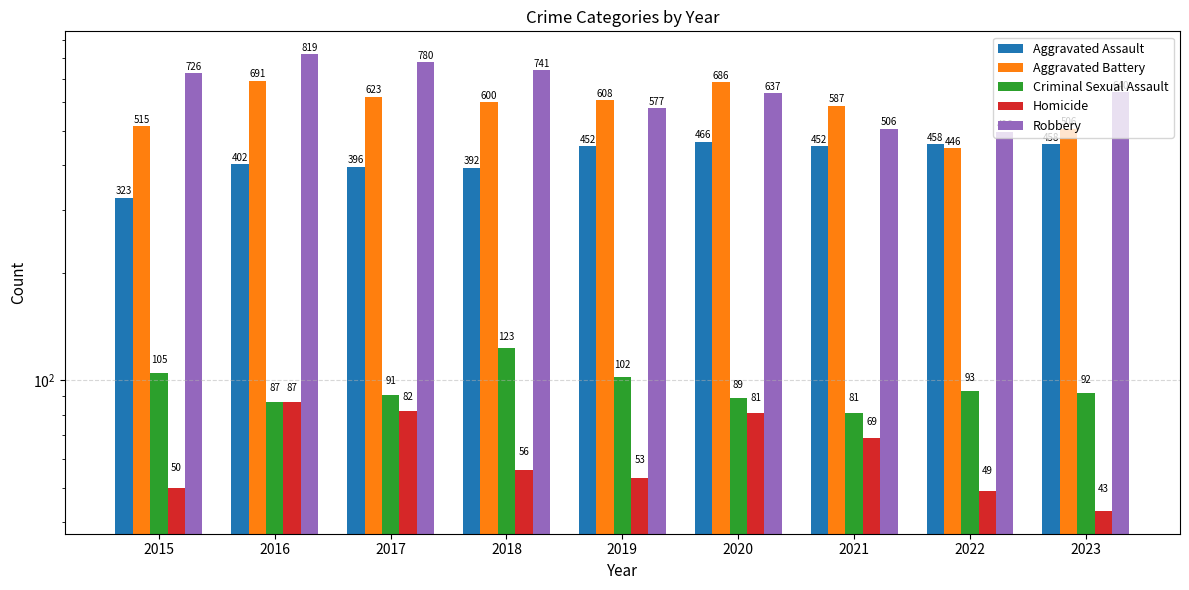

Reading left to right, extract all data points from this chart.

Aggravated Assault: 323	402	396	392	452	466	452	458	458
Aggravated Battery: 515	691	623	600	608	686	587	446	506
Criminal Sexual Assault: 105	87	91	123	102	89	81	93	92
Homicide: 50	87	82	56	53	81	69	49	43
Robbery: 726	819	780	741	577	637	506	496	640